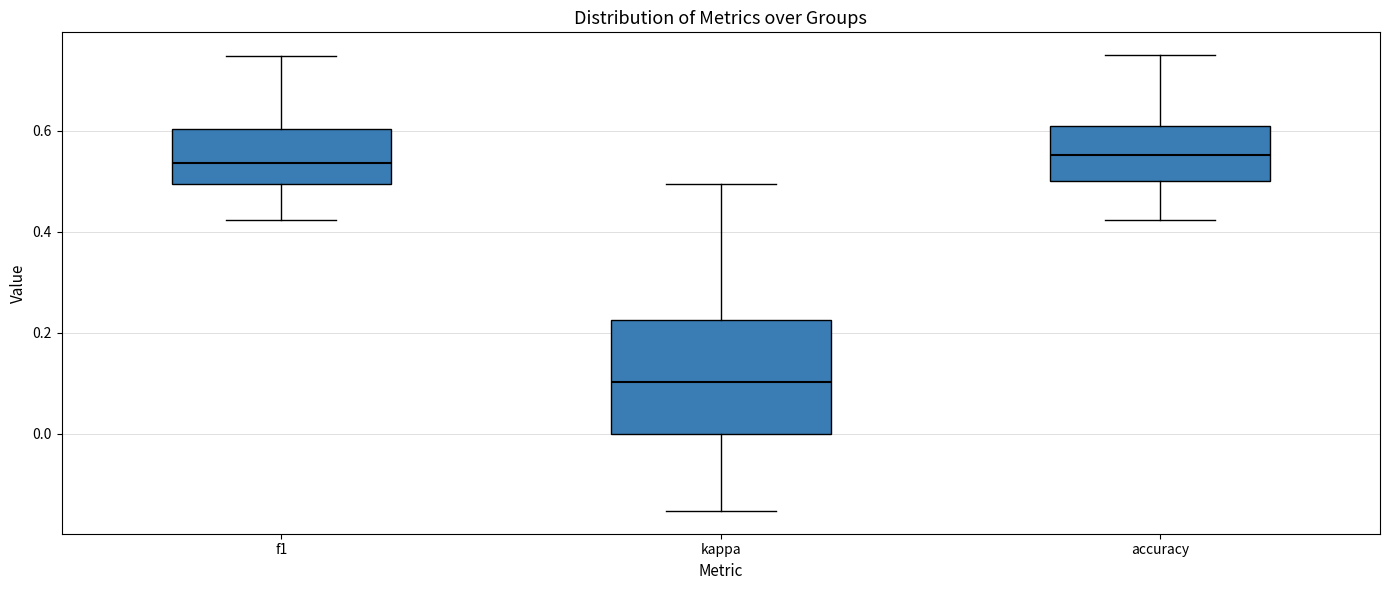

Which box is the tallest, from its lower edge to its upper edge?

kappa